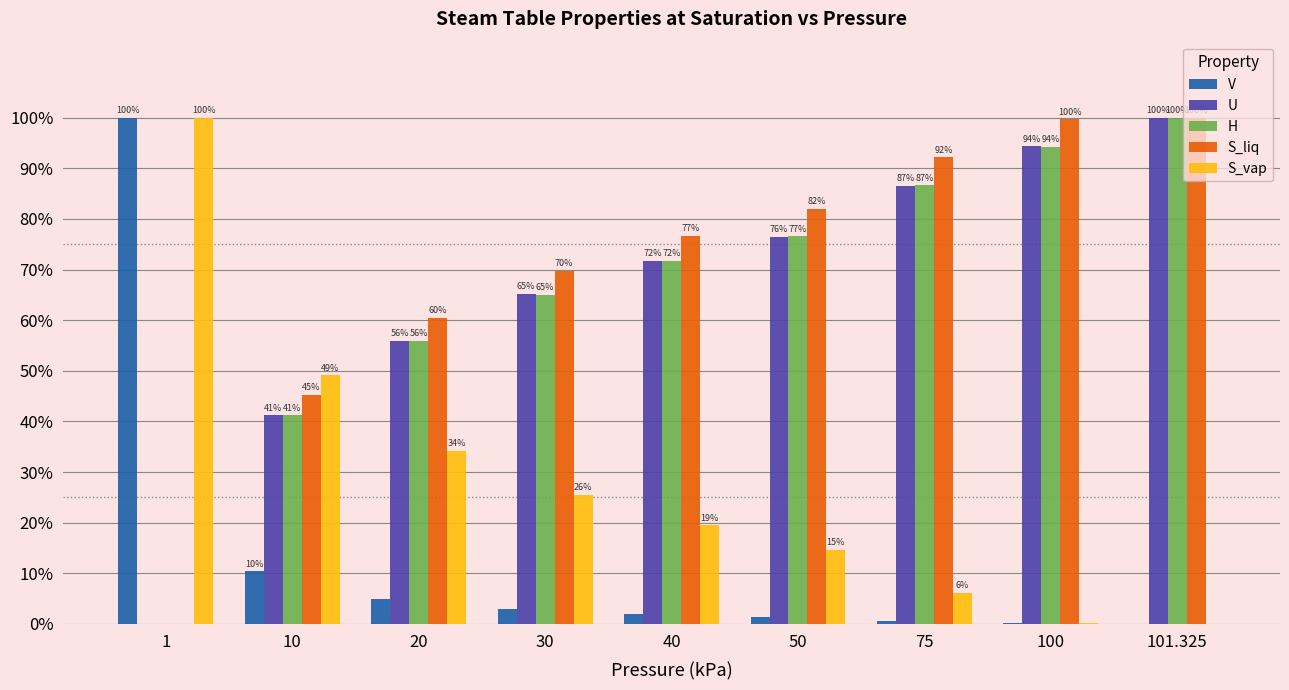

The S_liq series shows 76.6 at 40. True or false?

True